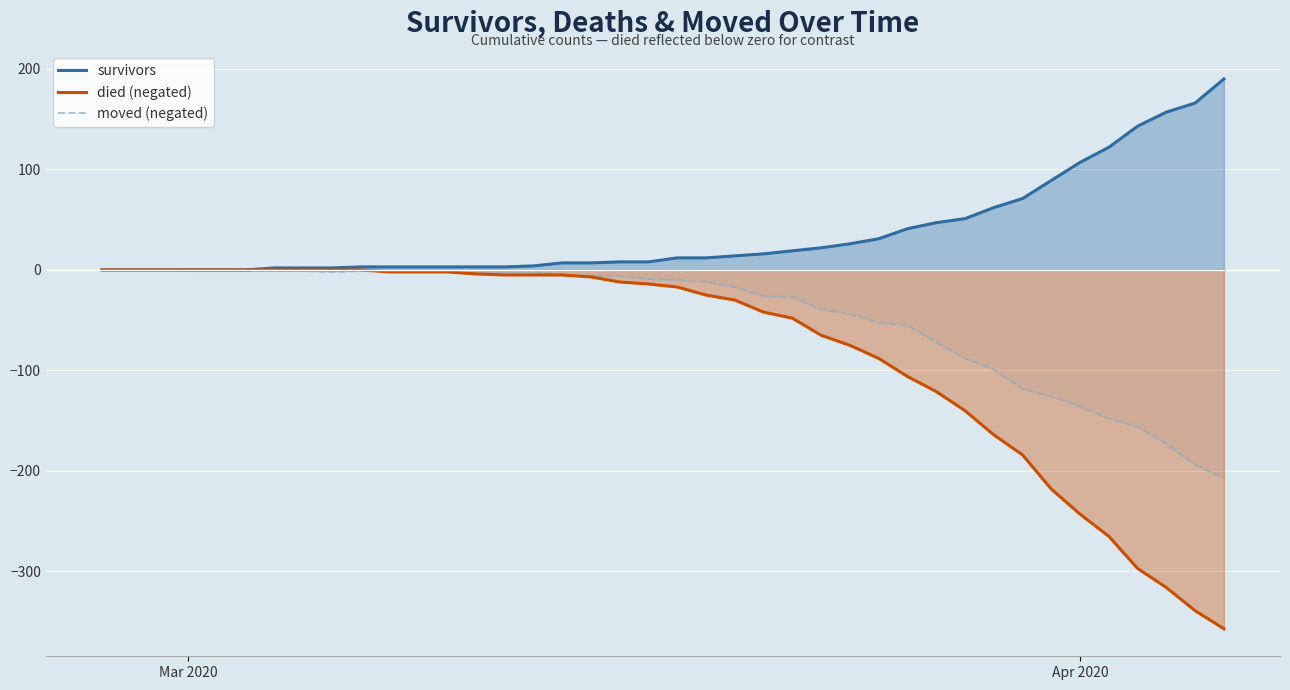

List the series in order of their overall mean, lowest first.

died (negated), moved (negated), survivors